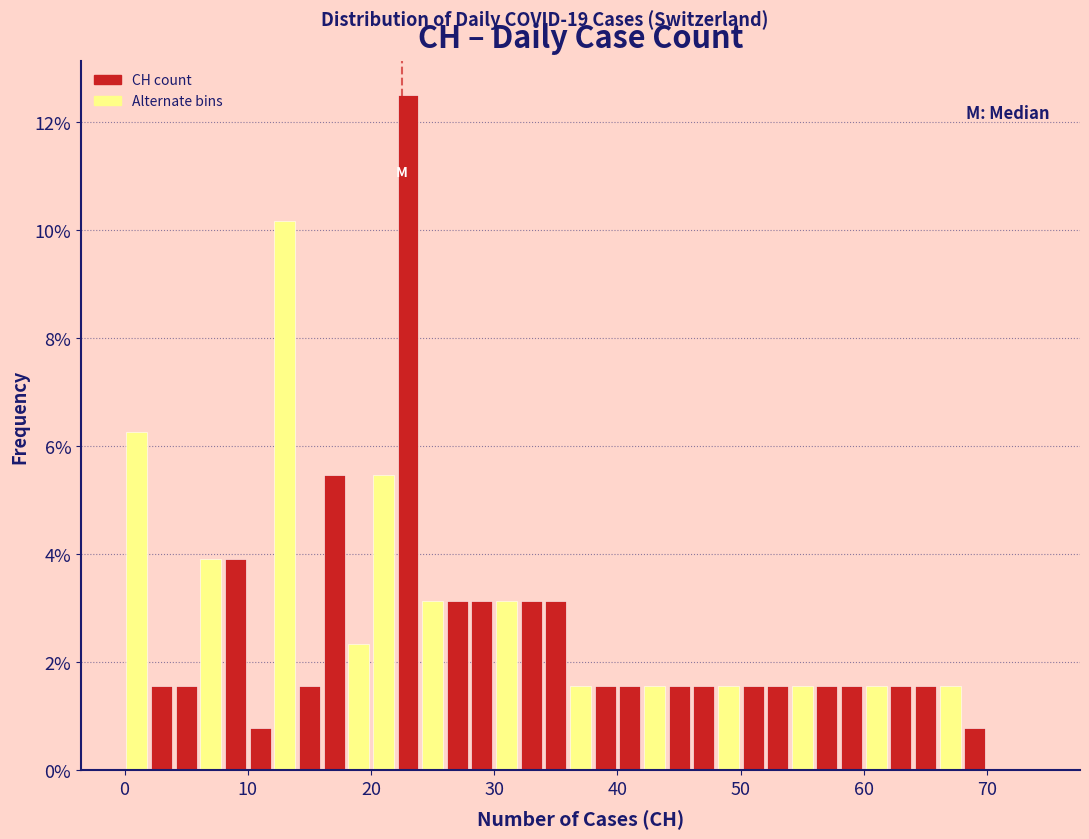

Around what value on the x-axis is the tallest bar? Give the approximate position of its centre, as read against the axis.

23